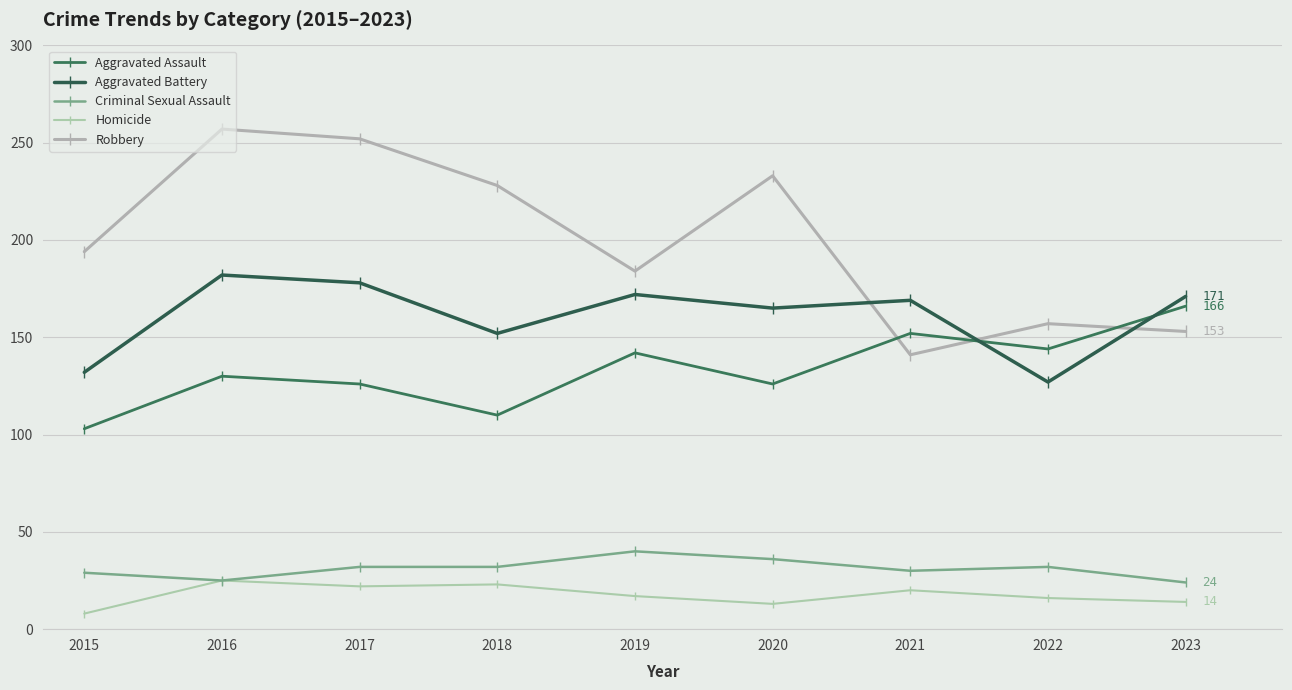

Does the chart display data point markers on the line(s)?

Yes